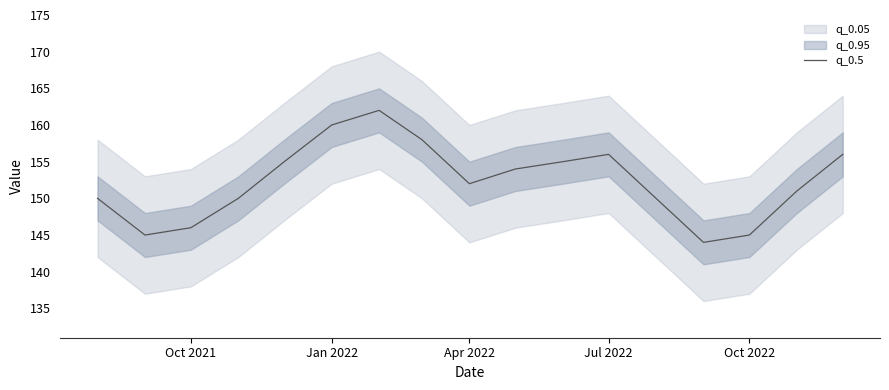

Is it true that q_0.5 equals 145 at Oct 2022?

True